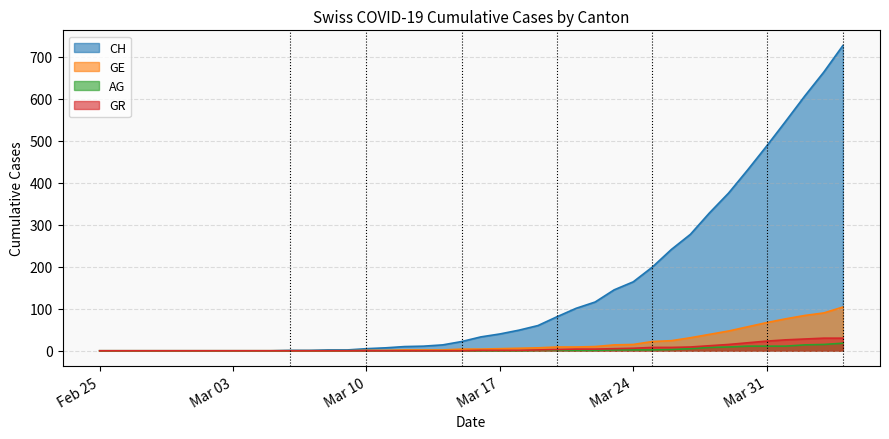

What are all the series names shown in the legend?

CH, GE, AG, GR